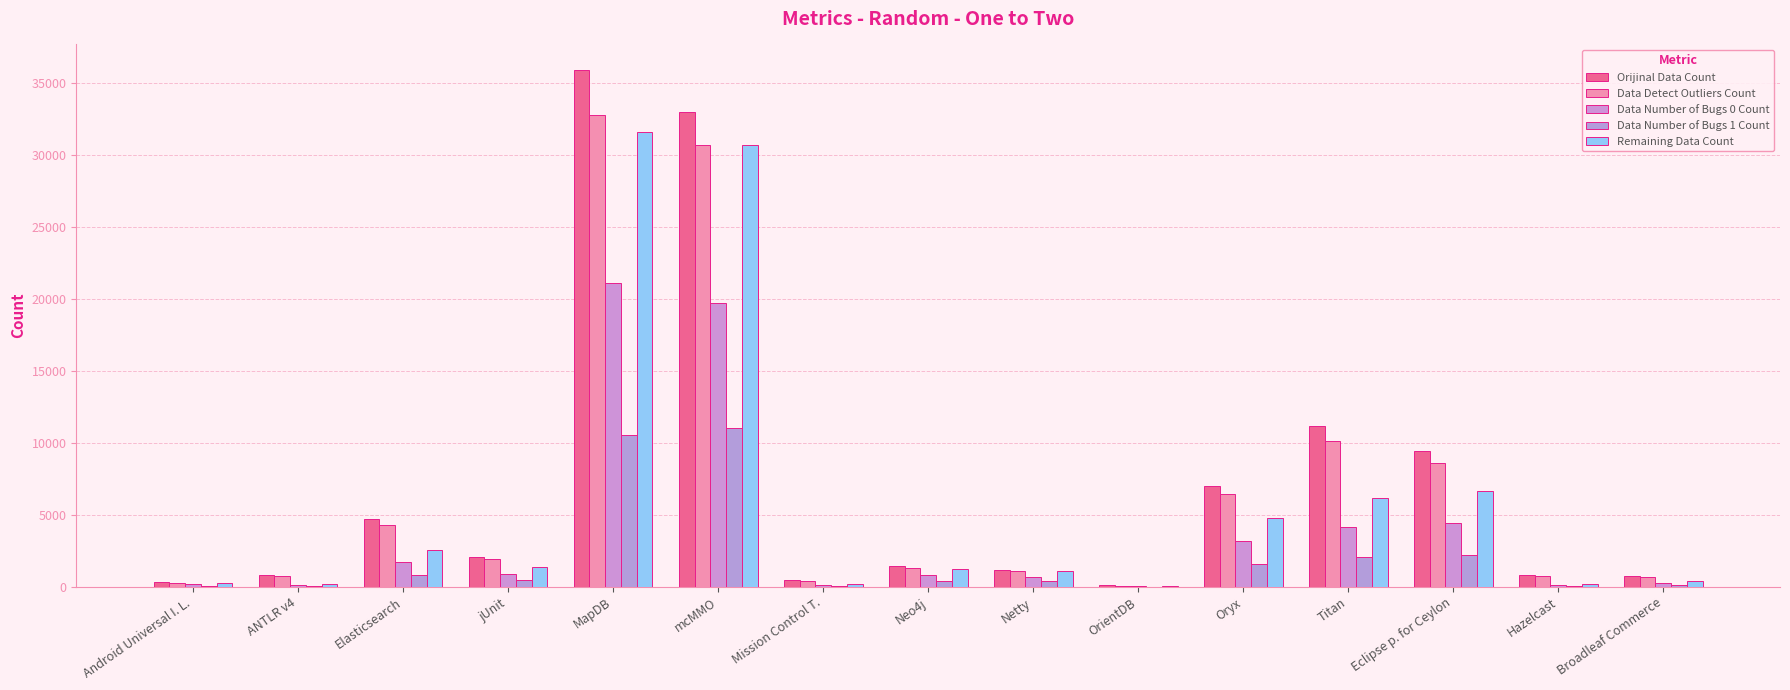

What are all the series names shown in the legend?

Orijinal Data Count, Data Detect Outliers Count, Data Number of Bugs 0 Count, Data Number of Bugs 1 Count, Remaining Data Count